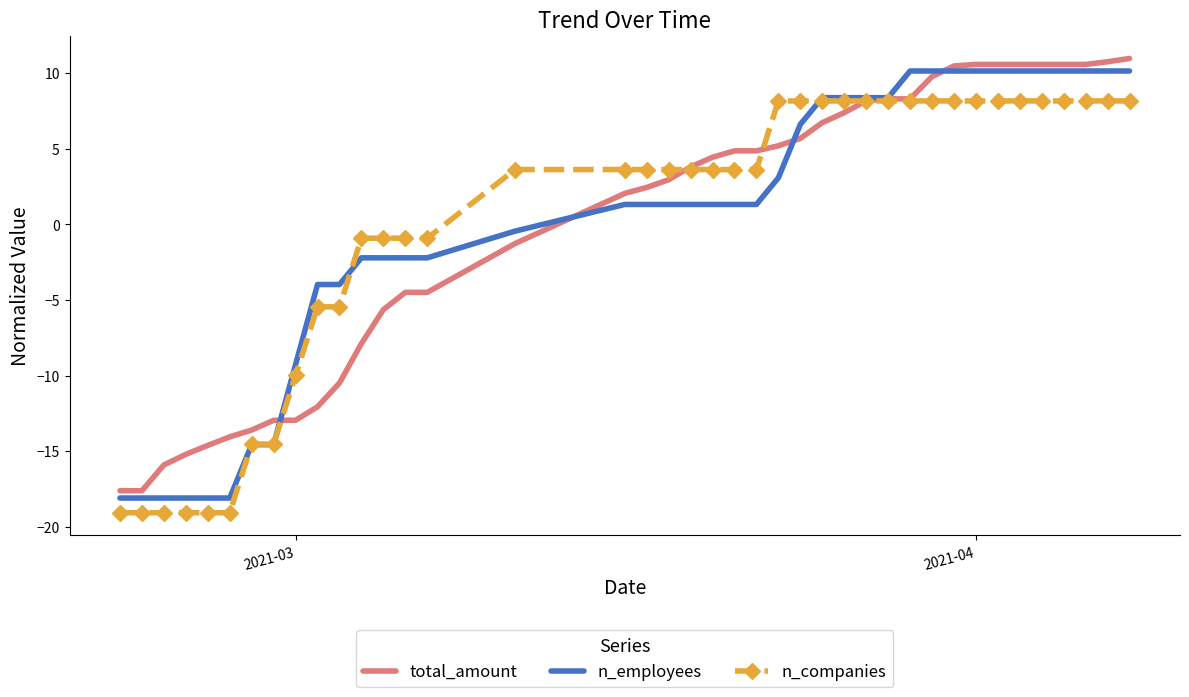

What is the minimum value shown in the chart?

-19.1